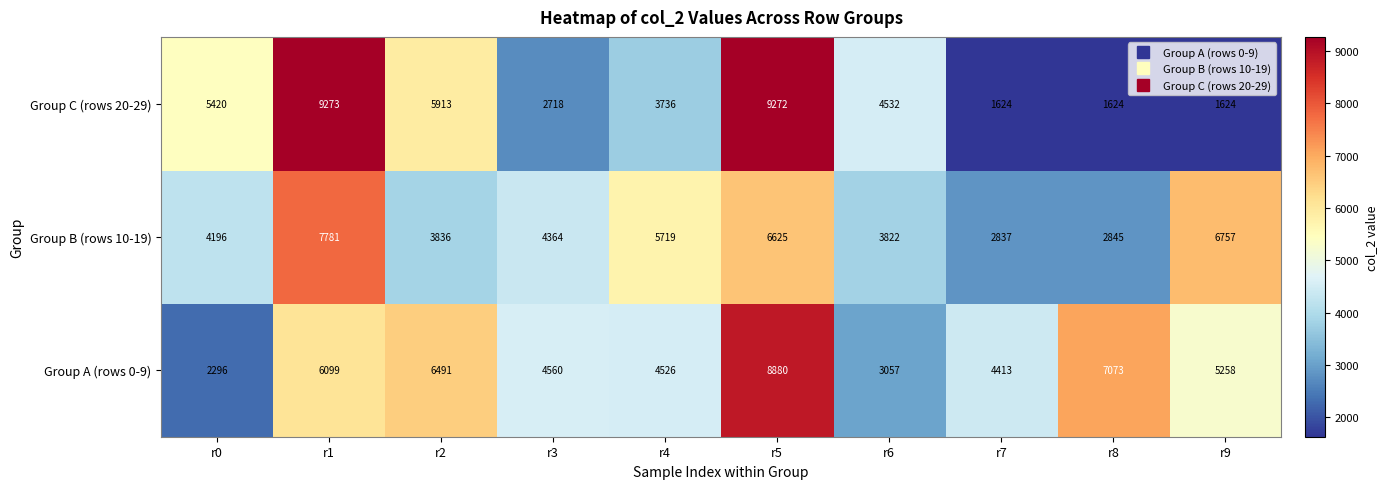

At r8, list the series in order from smallest to largest.

Group C (rows 20-29), Group B (rows 10-19), Group A (rows 0-9)